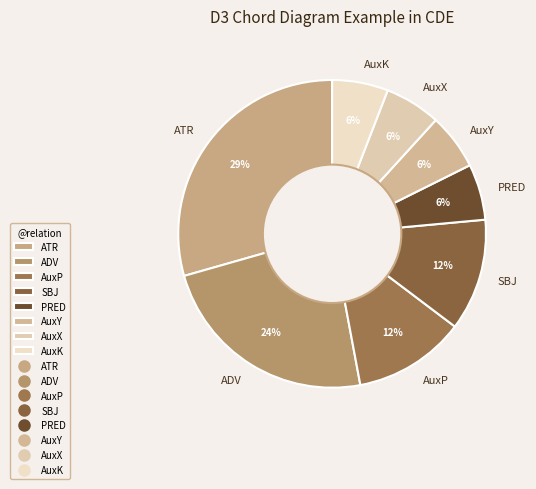

How many segments does this pie chart have?

8